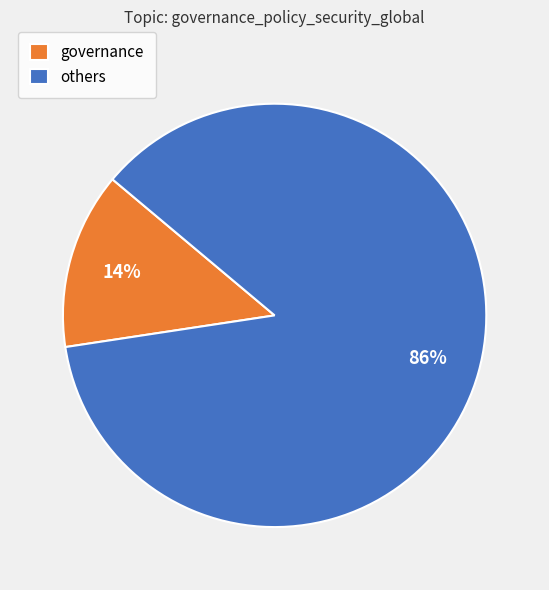

Which slice is the smallest?

governance